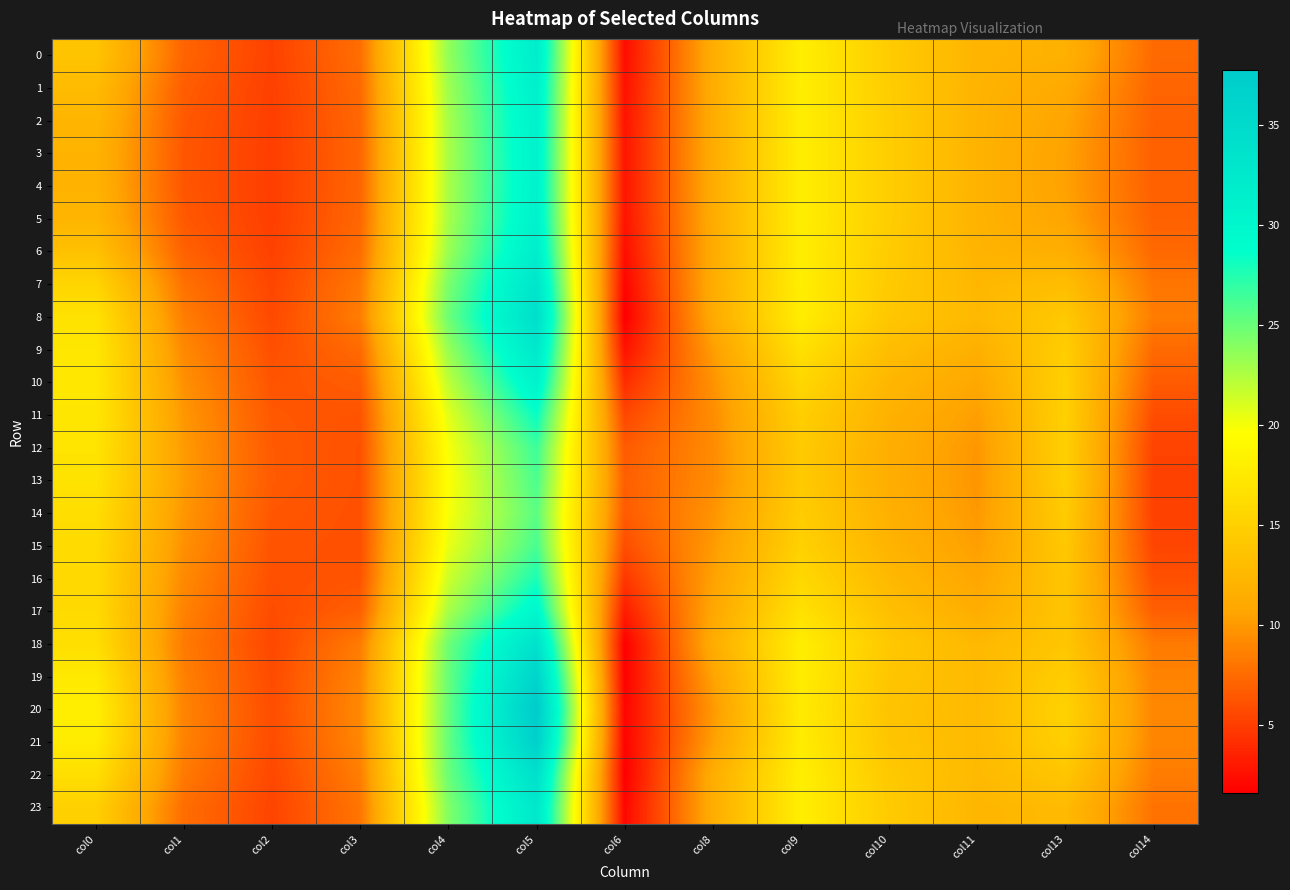

At which category does the chart reach its minimum across all series?

col6